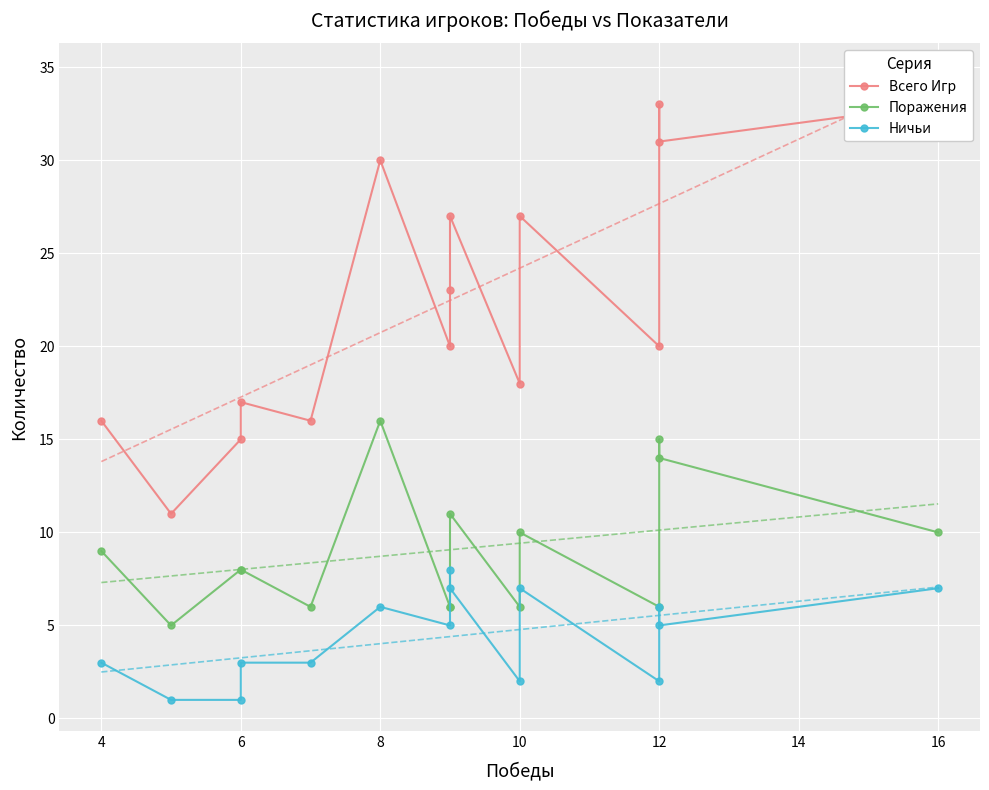

At which category is the sum across all series the highest?

12